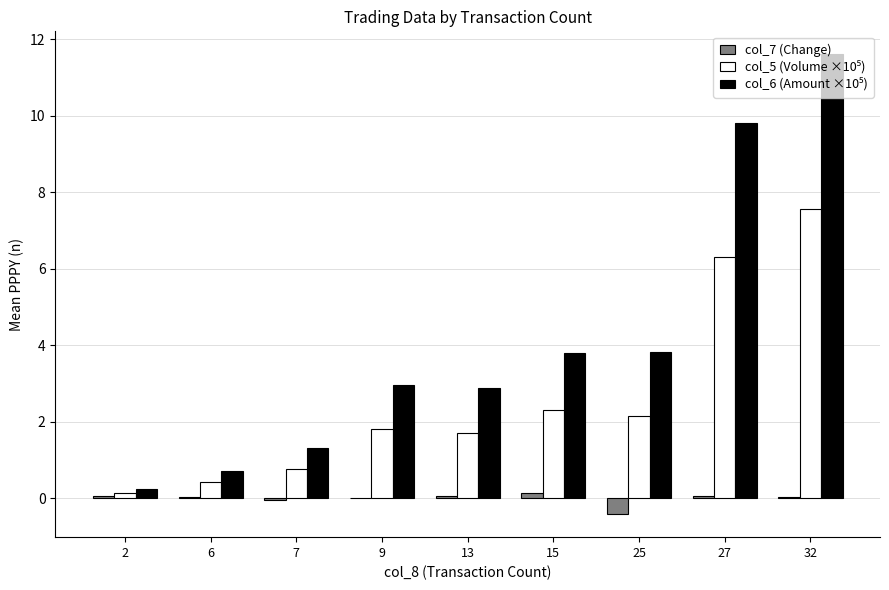

At which category does the chart reach its peak across all series?

32